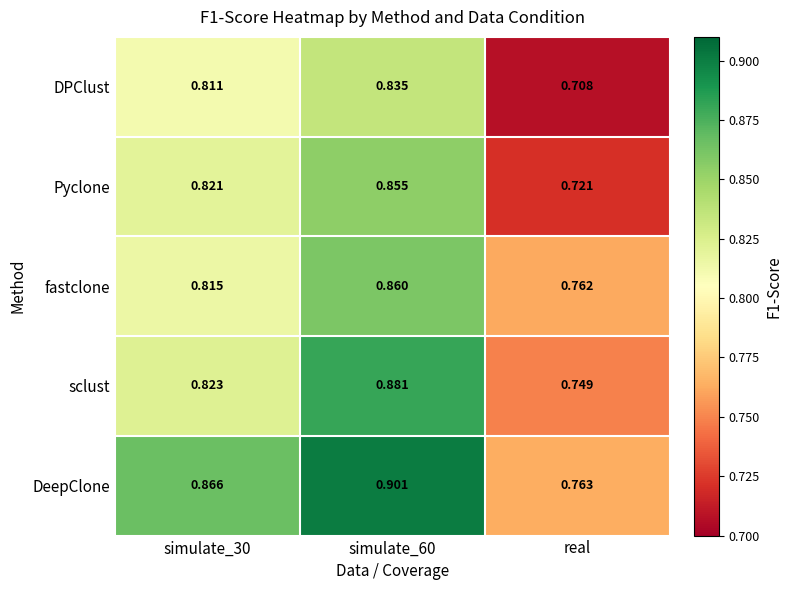

At which category does the chart reach its minimum across all series?

real